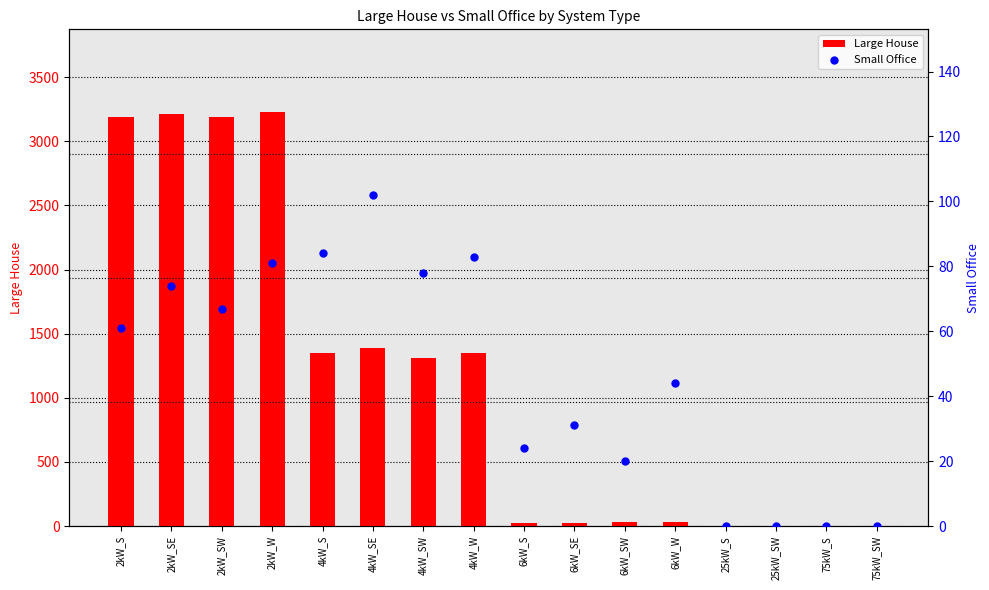

Which series contains the highest Y value?

Large House